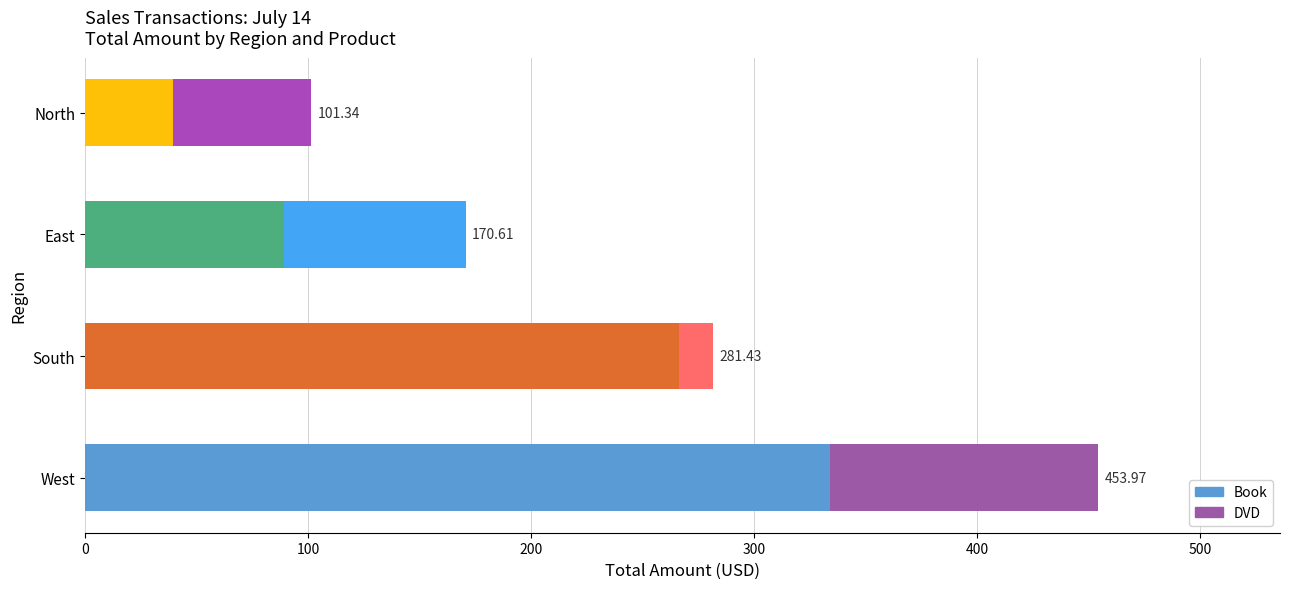

Reading right to left, what are all the values shown in this chart?

Book: 39.7	89.3	266.1	334.0
DVD: 61.6	81.3	15.3	119.9